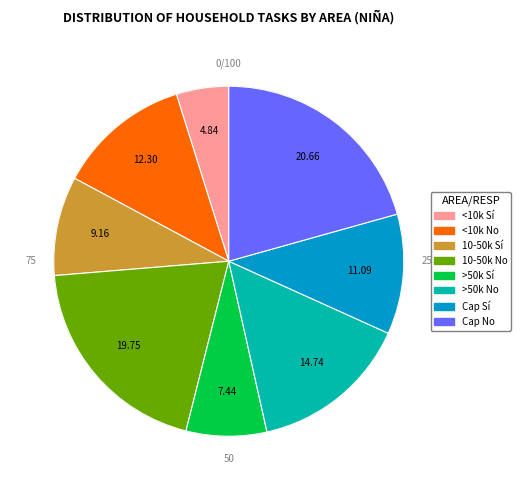

Combined, do <10.000 hab Si and >50.000 hab No account for over 50%?

No